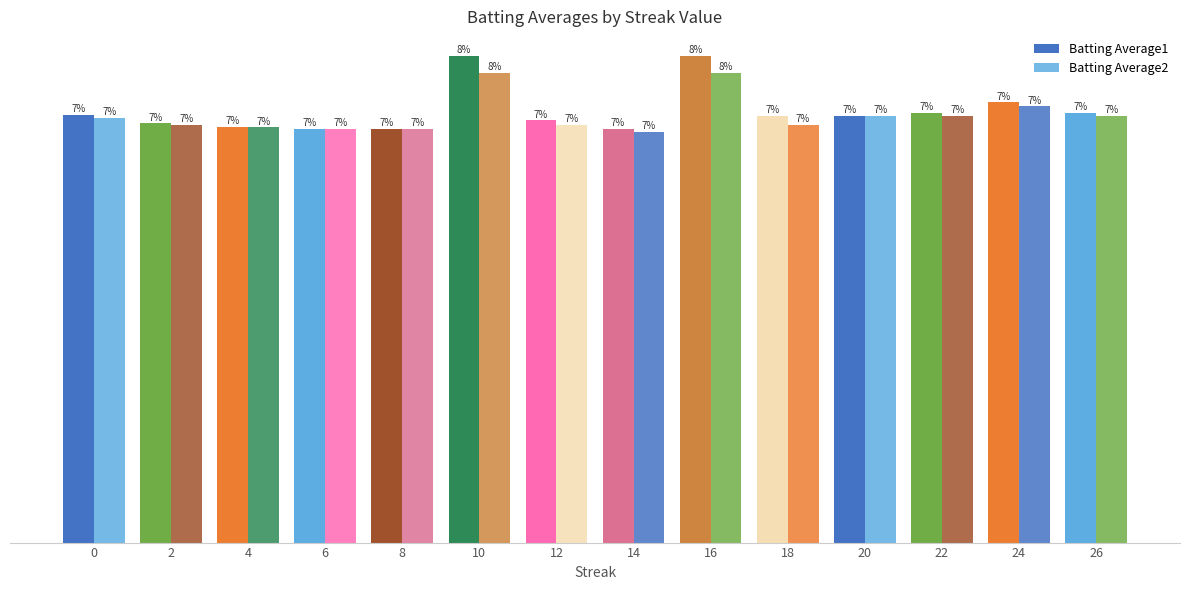

Count the Batting Average2 values in the range 0 to 1.

14